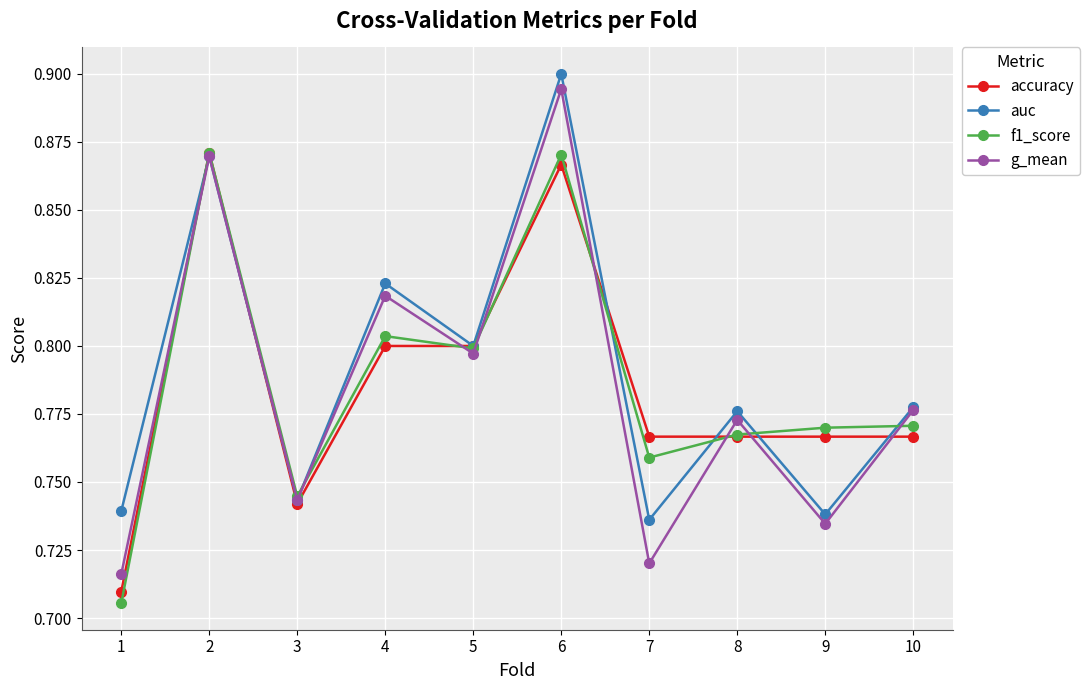

What are all the series names shown in the legend?

accuracy, auc, f1_score, g_mean